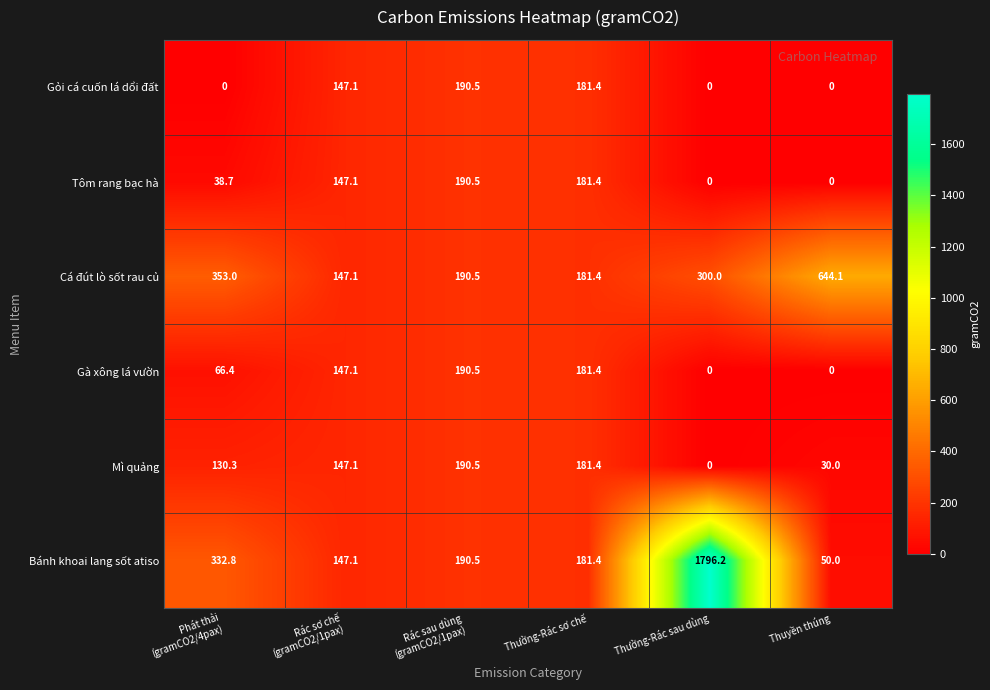

What is the difference between the maximum and minimum values in the Cá đút lò sốt rau củ series?

497.0